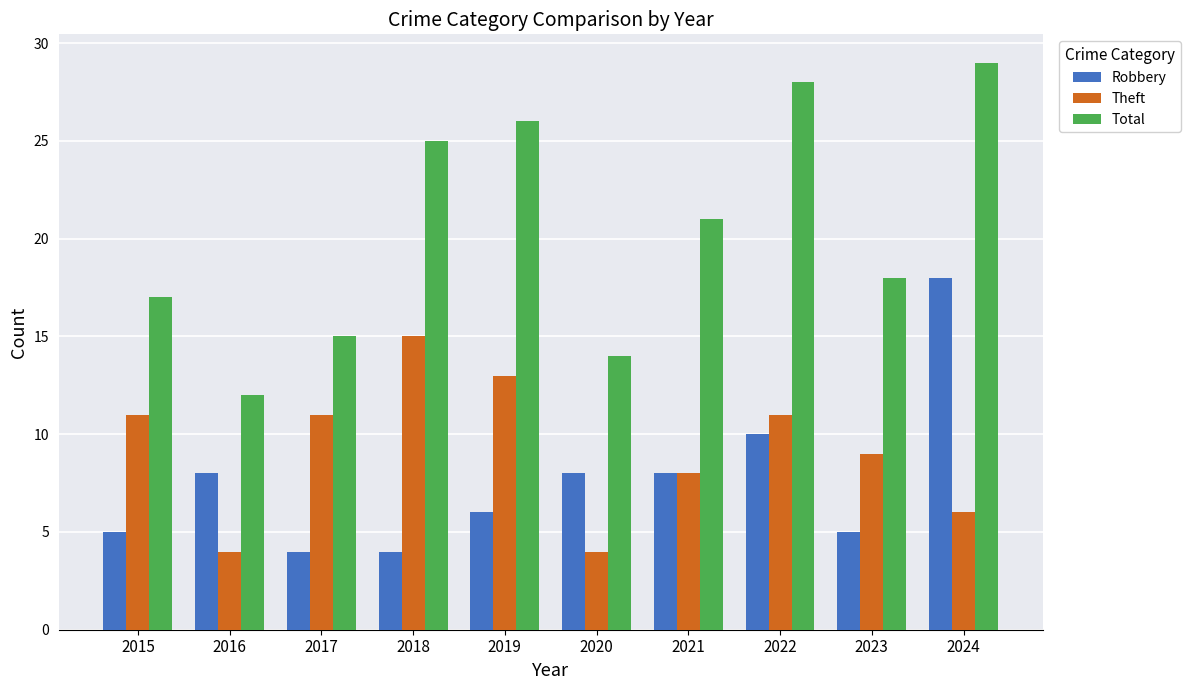

At which label is Theft closest to 9?

2023